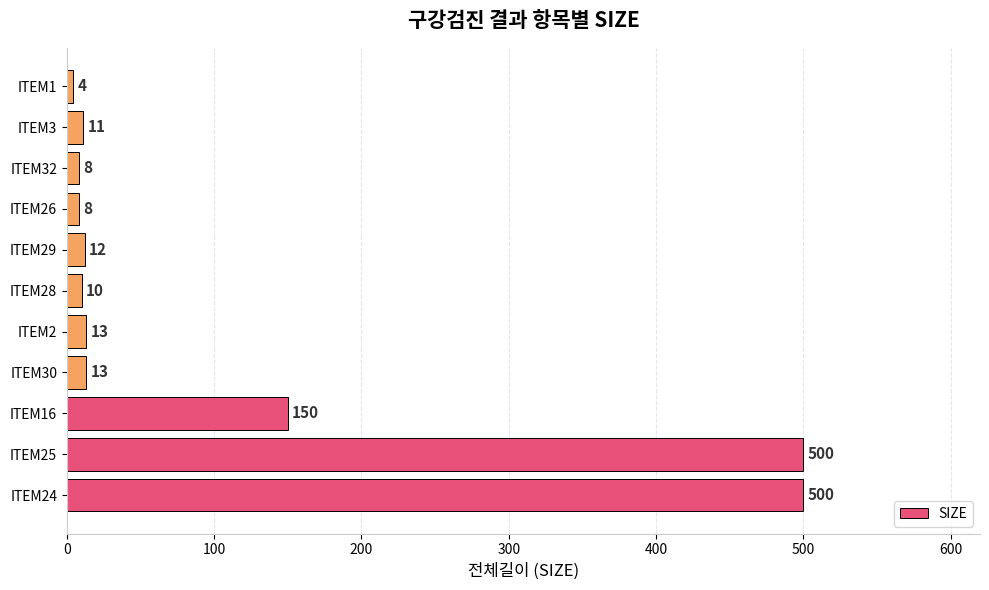

True or false: the data shows 13 at ITEM30.

True